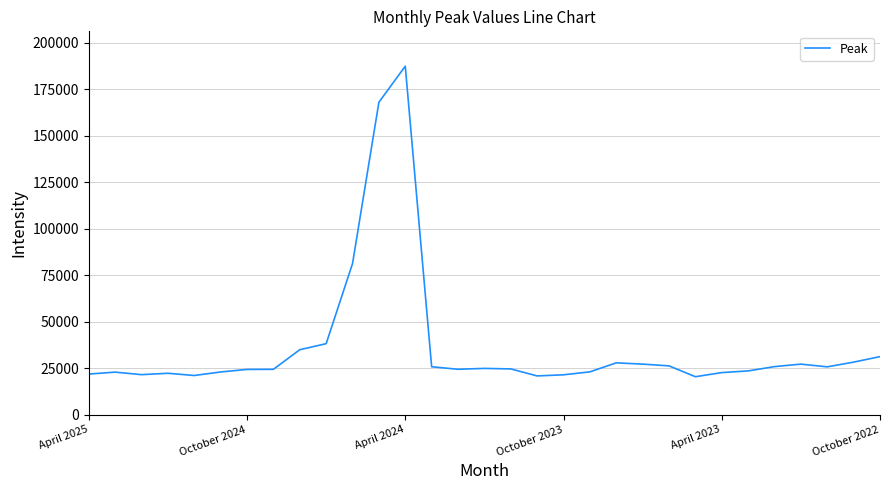

What is the difference between the maximum and minimum values?

167129